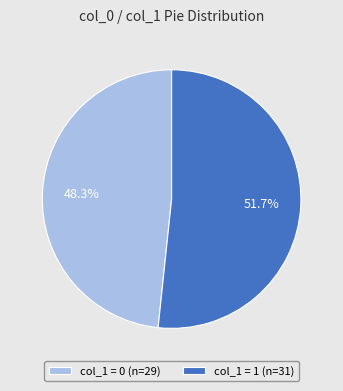

How many segments does this pie chart have?

2